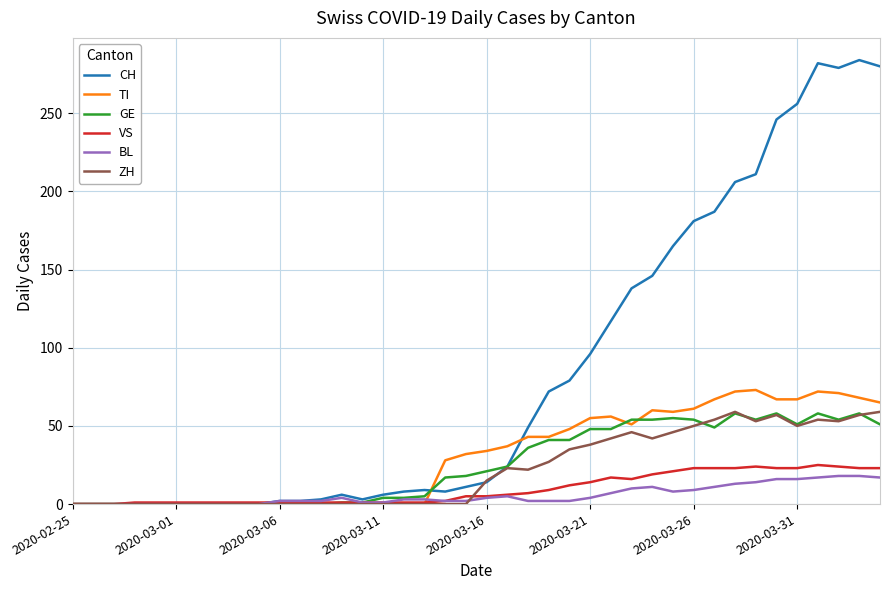

Which series has the largest range (max minus min)?

CH